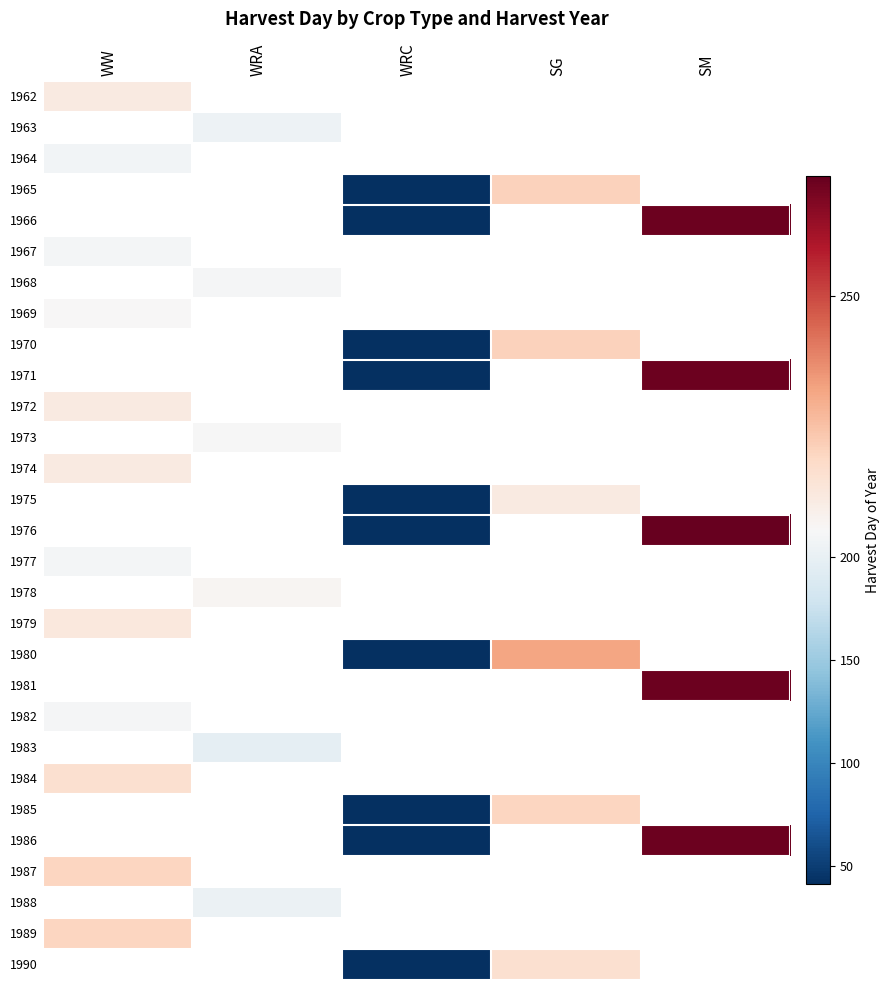

At which label is 1962 closest to 218?

WW